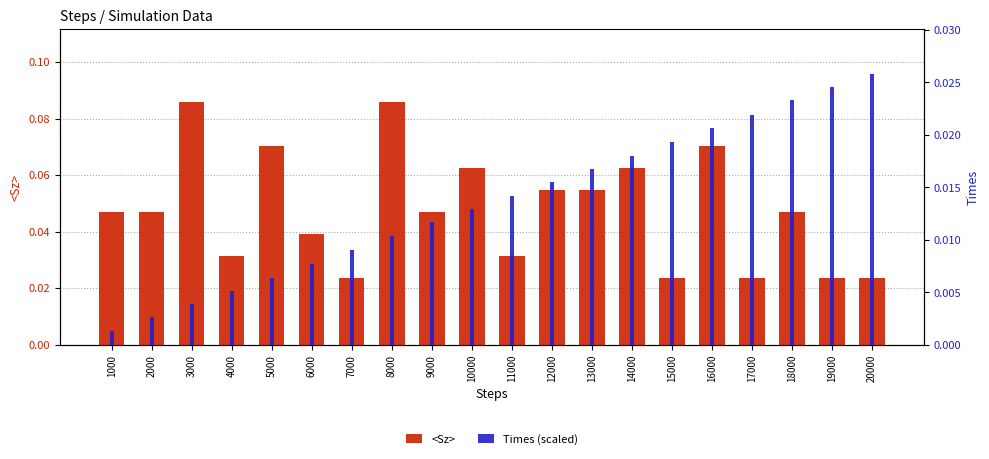

Where is <Sz> nearest to the value 0?

7000